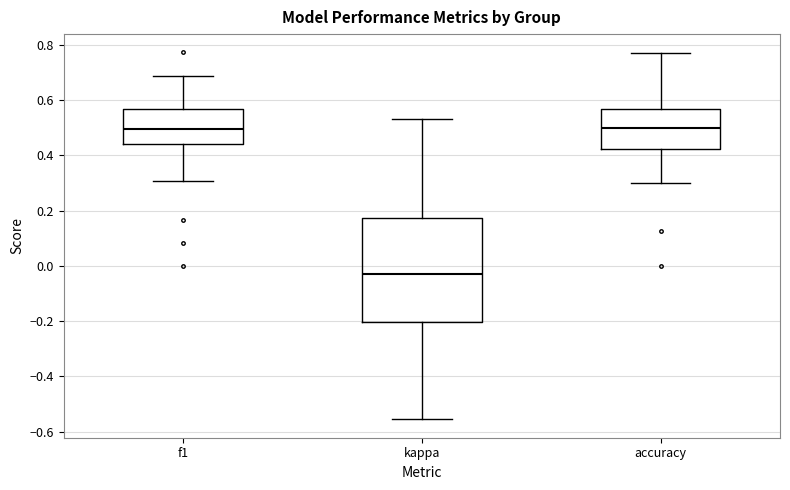

Reading left to right, read every box against the y-axis: the position of its median line, the range the box covers, and the ends of its whiskers. The values are not printed on the chart, so give them approximately, as read against the axis.

f1: median 0.50, box 0.44 to 0.56, whiskers 0.30 to 0.68
kappa: median -0.04, box -0.20 to 0.18, whiskers -0.56 to 0.54
accuracy: median 0.50, box 0.42 to 0.56, whiskers 0.30 to 0.76